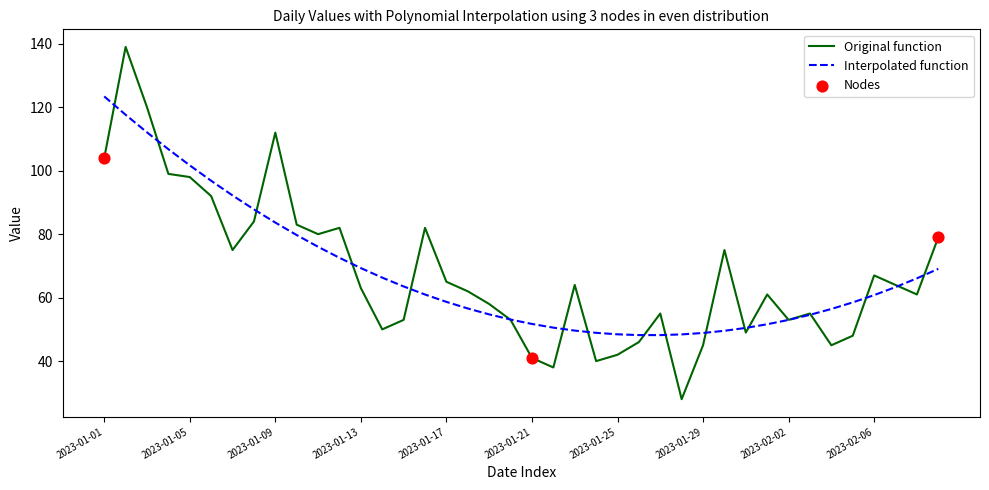

Which series has the largest range (max minus min)?

Original function